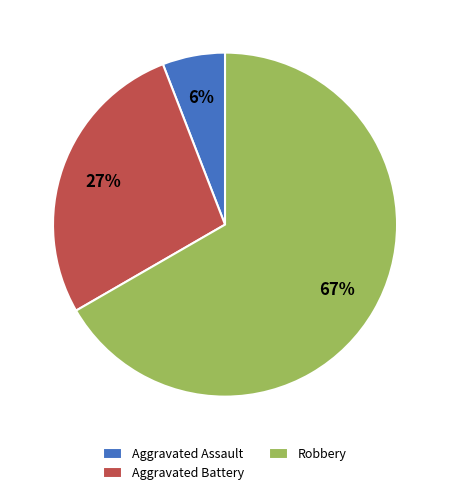

Combined, do Aggravated Assault and Aggravated Battery account for over 50%?

No